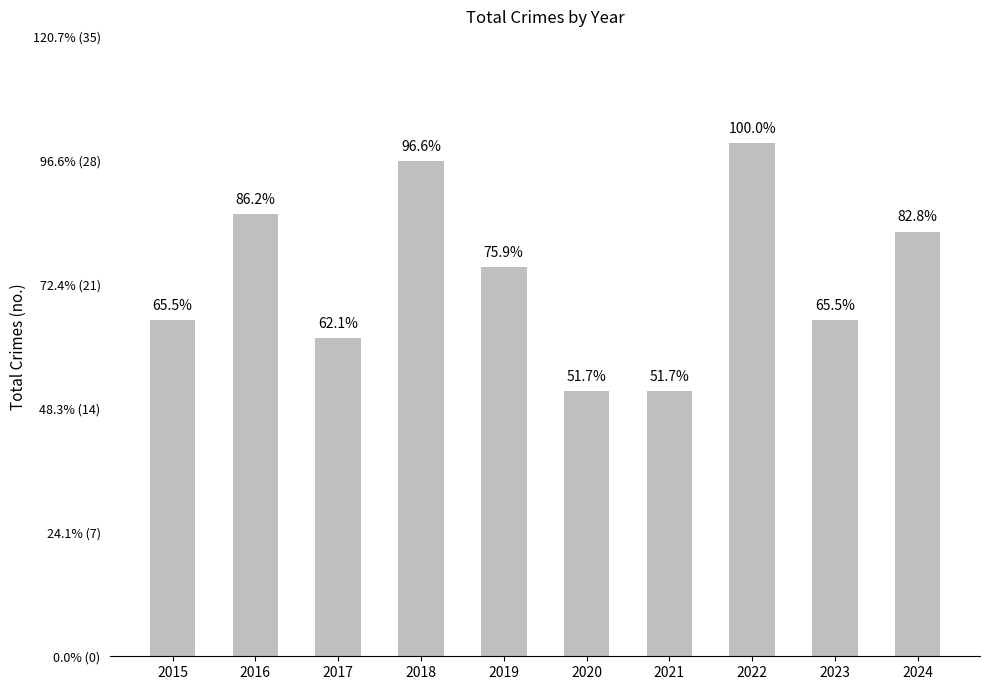

At which label does the data first exceed 22?

2016